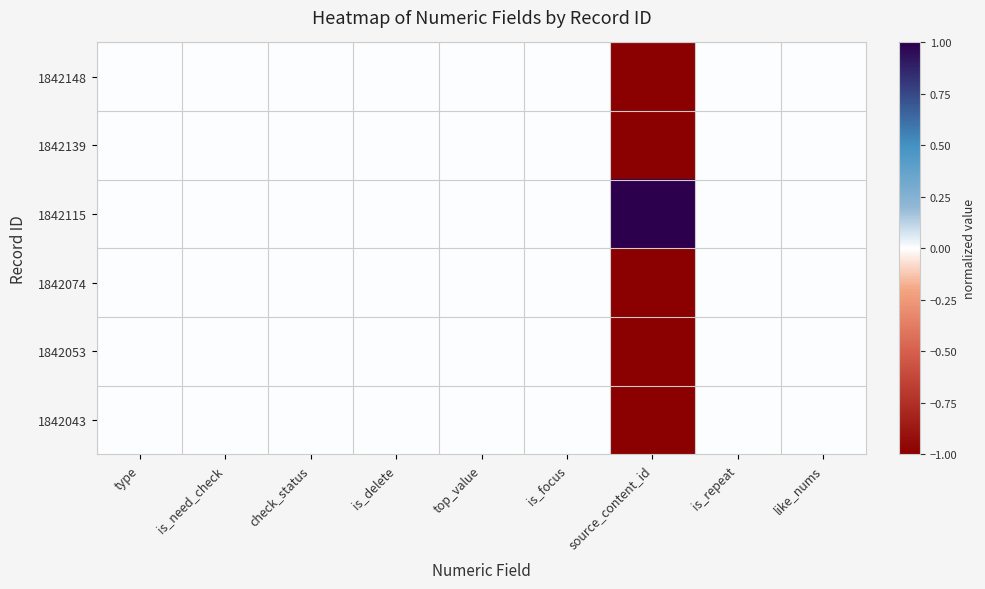

Rank the series at is_focus from lowest to highest value.

1842148, 1842139, 1842115, 1842074, 1842053, 1842043